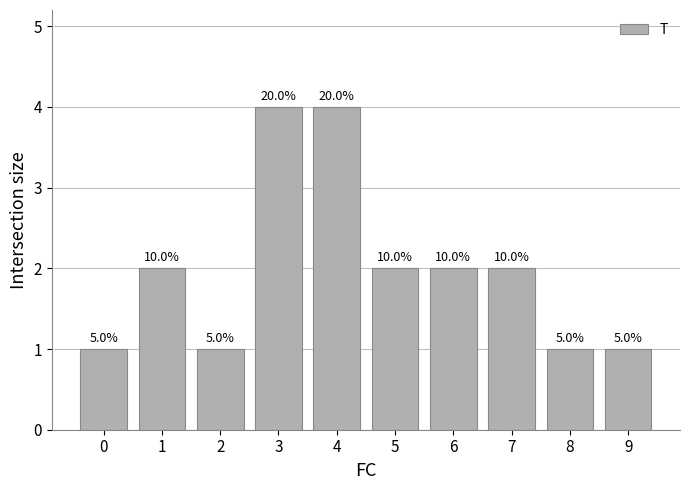

What is the maximum value shown in the chart?

4